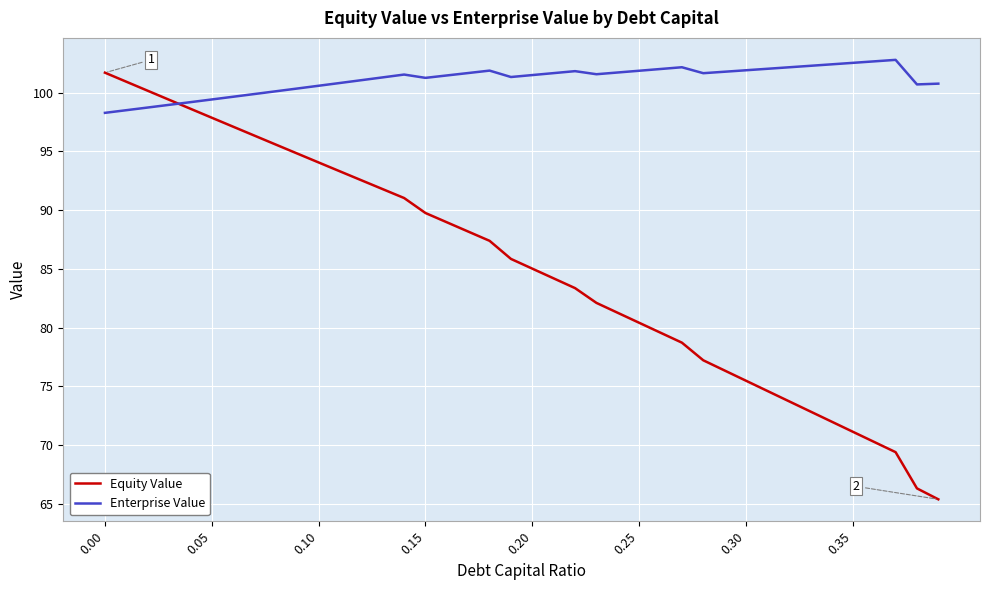

What is the lowest value of the Equity Value series?

65.4